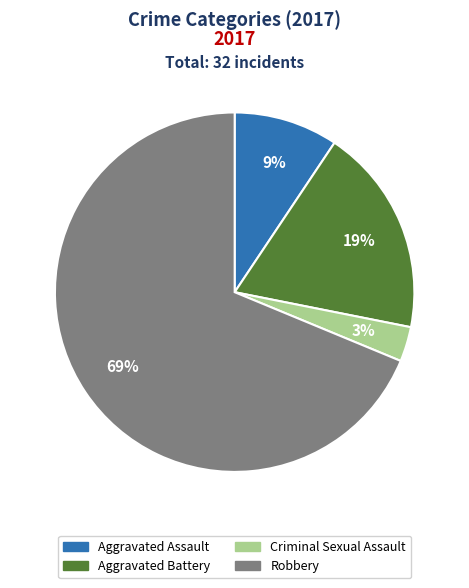

How many slices are in this pie chart?

4